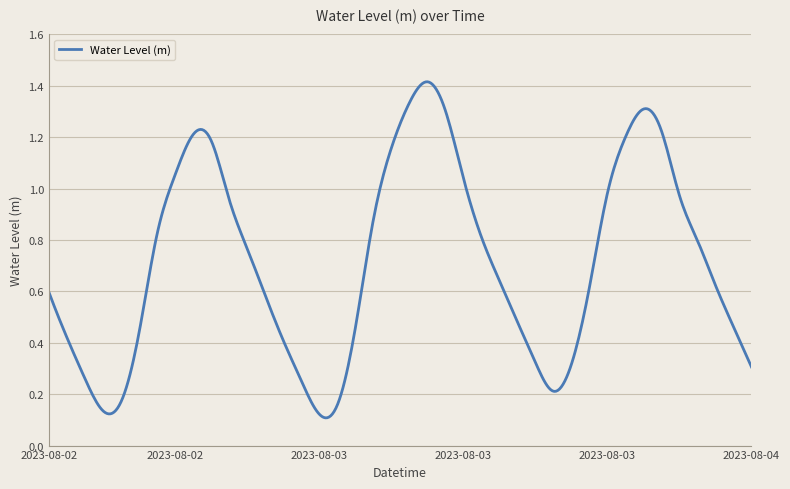

How many interior local peaks (higher than both neighbors) does the data have?

3